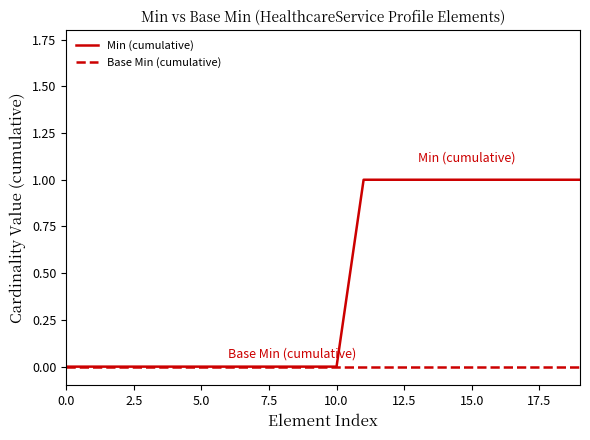

Rank the series by their maximum value, from lowest to highest.

Base Min (cumulative), Min (cumulative)